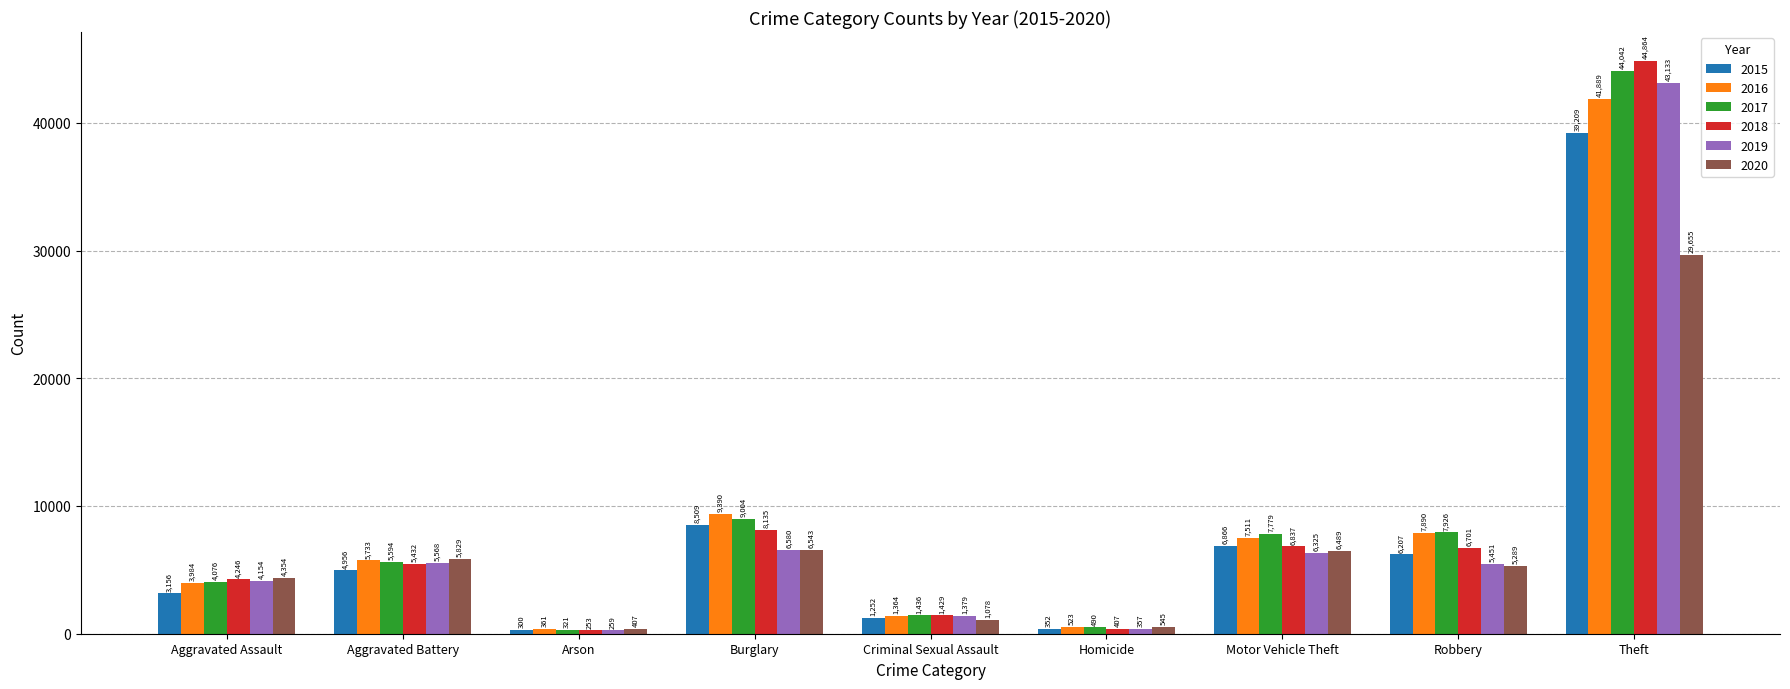

What is the difference between the highest and lowest values at Homicide?

193